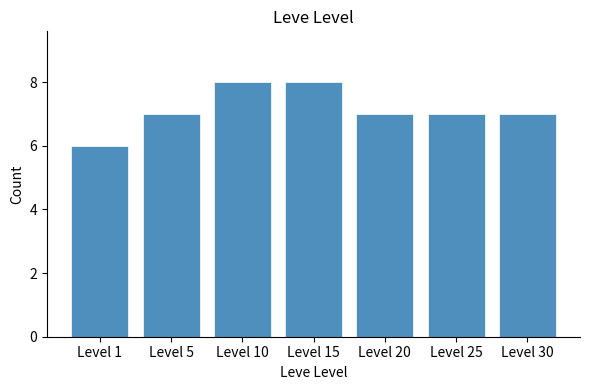

Reading left to right, what are all the values shown in this chart?

Level 1=6	Level 5=7	Level 10=8	Level 15=8	Level 20=7	Level 25=7	Level 30=7